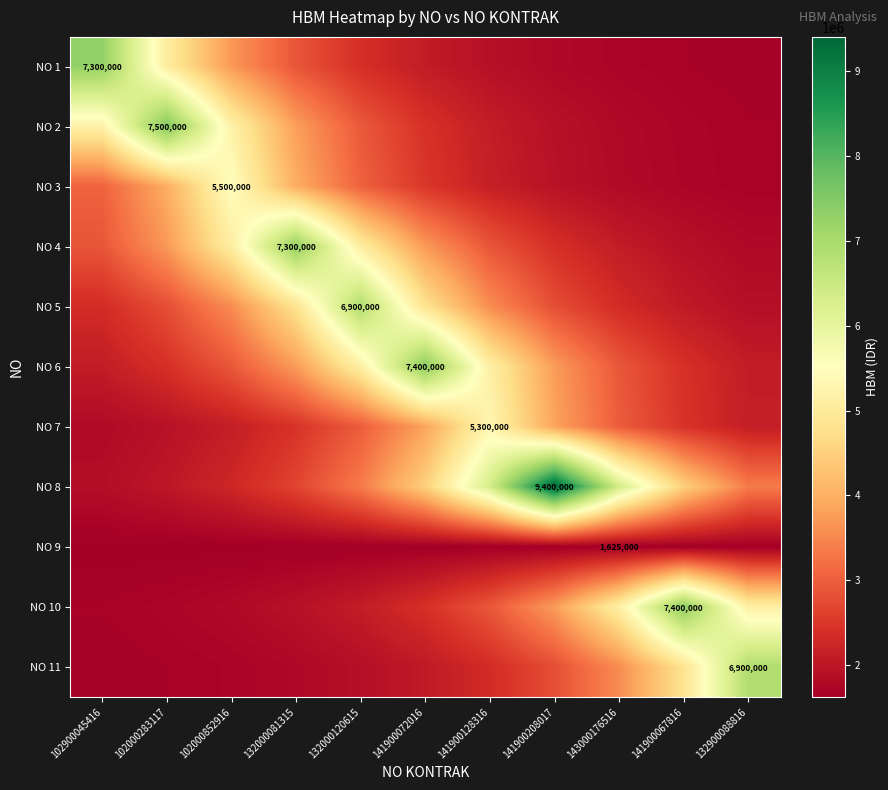

At 141900208017, list the series in order from smallest to largest.

NO 9, NO 1, NO 2, NO 3, NO 4, NO 5, NO 11, NO 6, NO 10, NO 7, NO 8